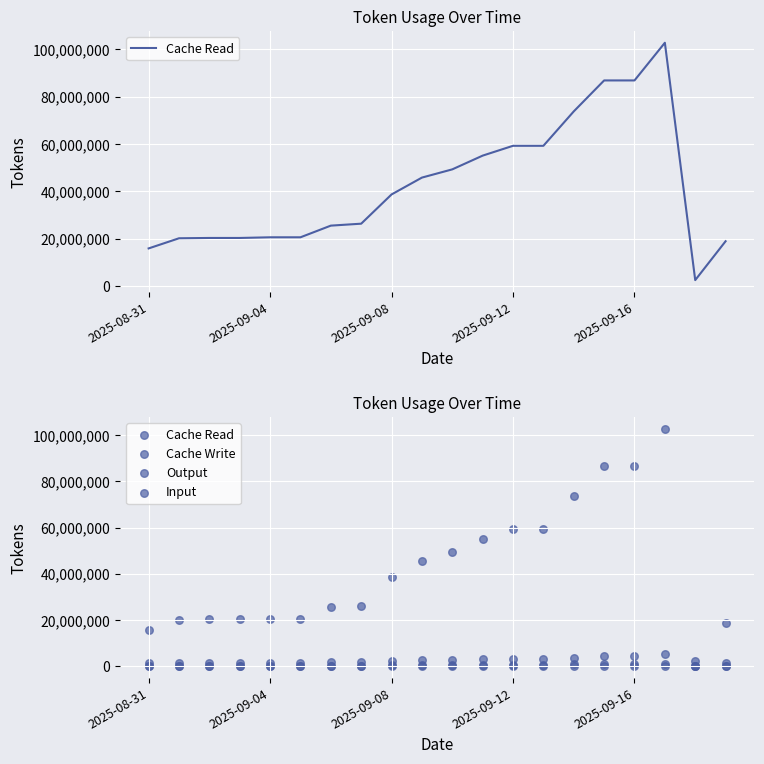

Which series has the largest total across all categories?

Cache Read